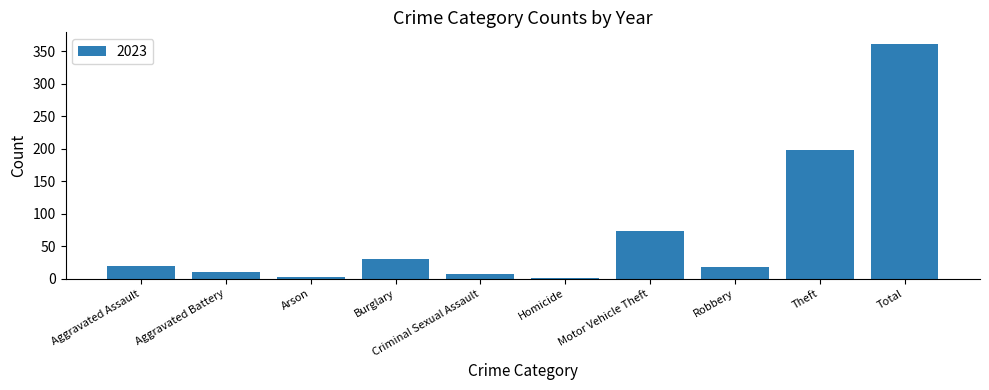

Count the number of categories in the chart.

10